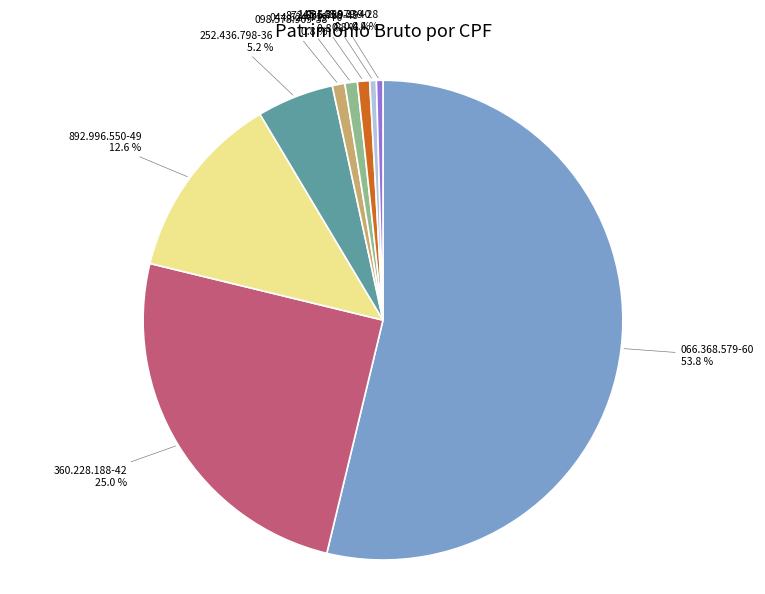

What is the majority slice?

066.368.579-60